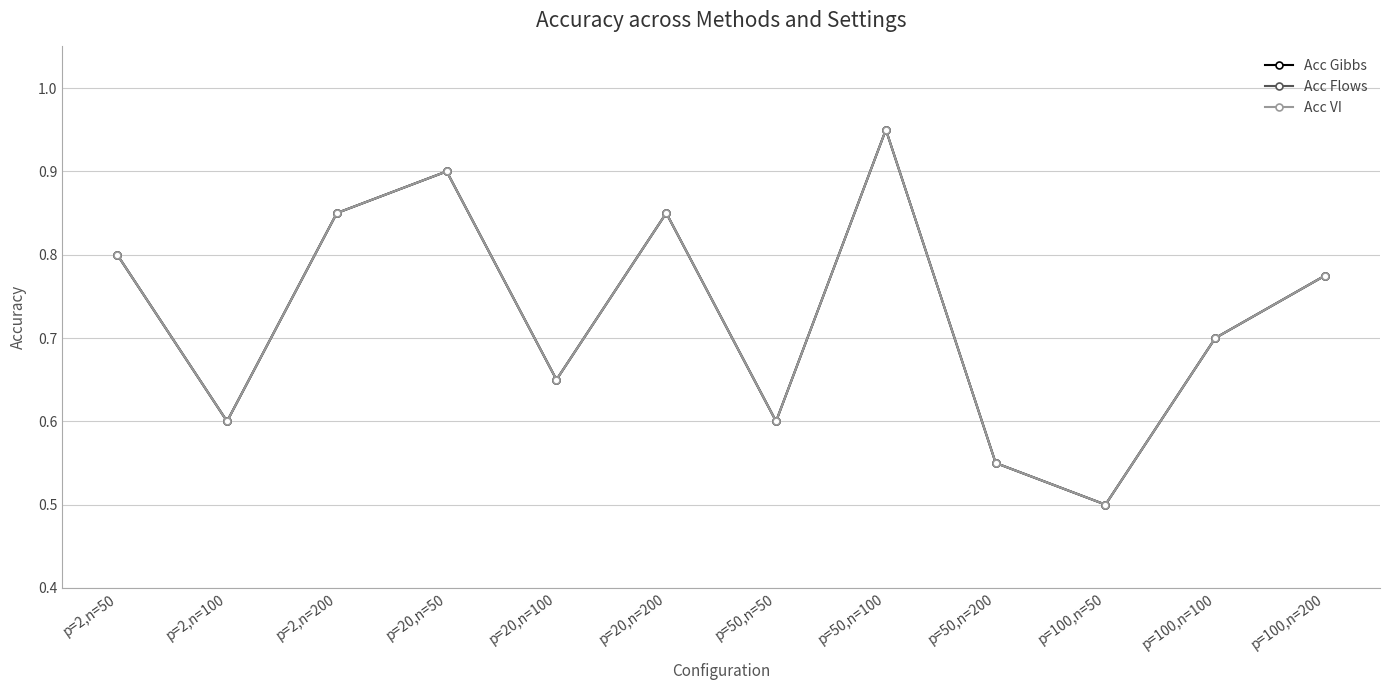

What is the value of the Acc Gibbs point at the 4th from the left?

0.9